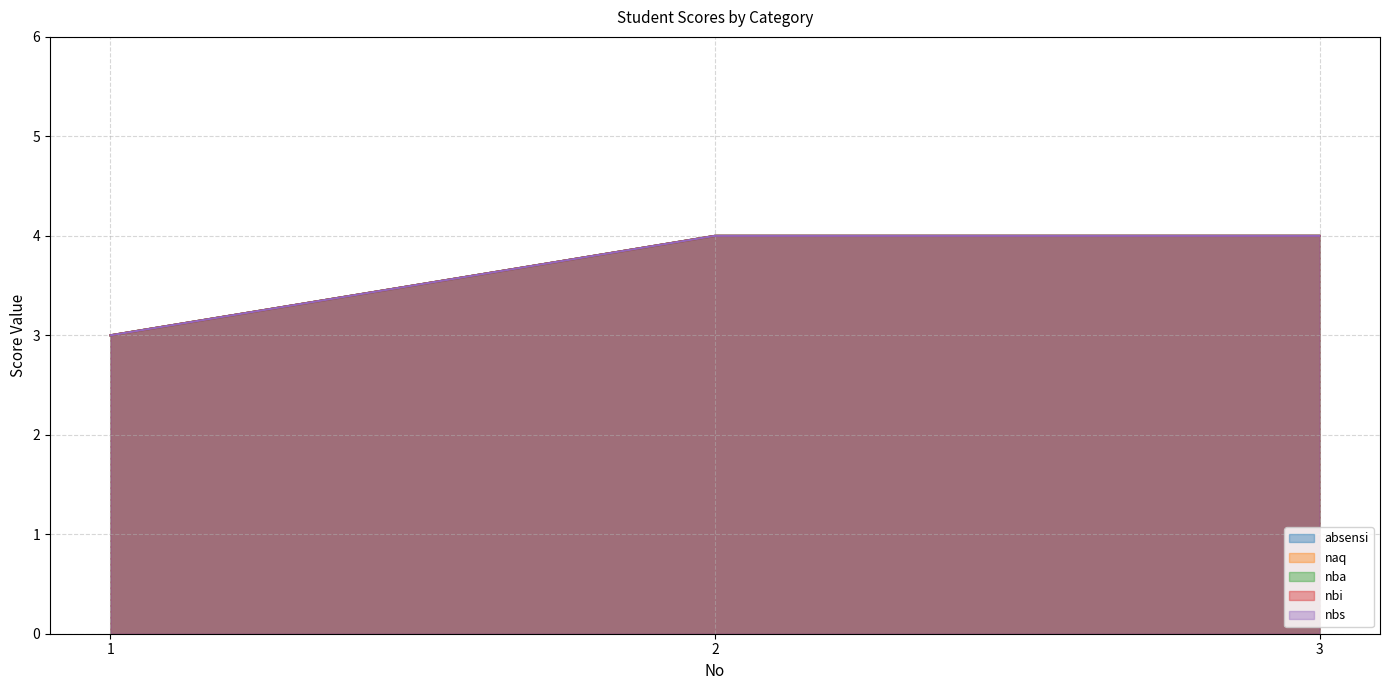

Reading right to left, list all the values displayed in this chart.

absensi: 3=4	2=4	1=3
naq: 3=4	2=4	1=3
nba: 3=4	2=4	1=3
nbi: 3=4	2=4	1=3
nbs: 3=4	2=4	1=3